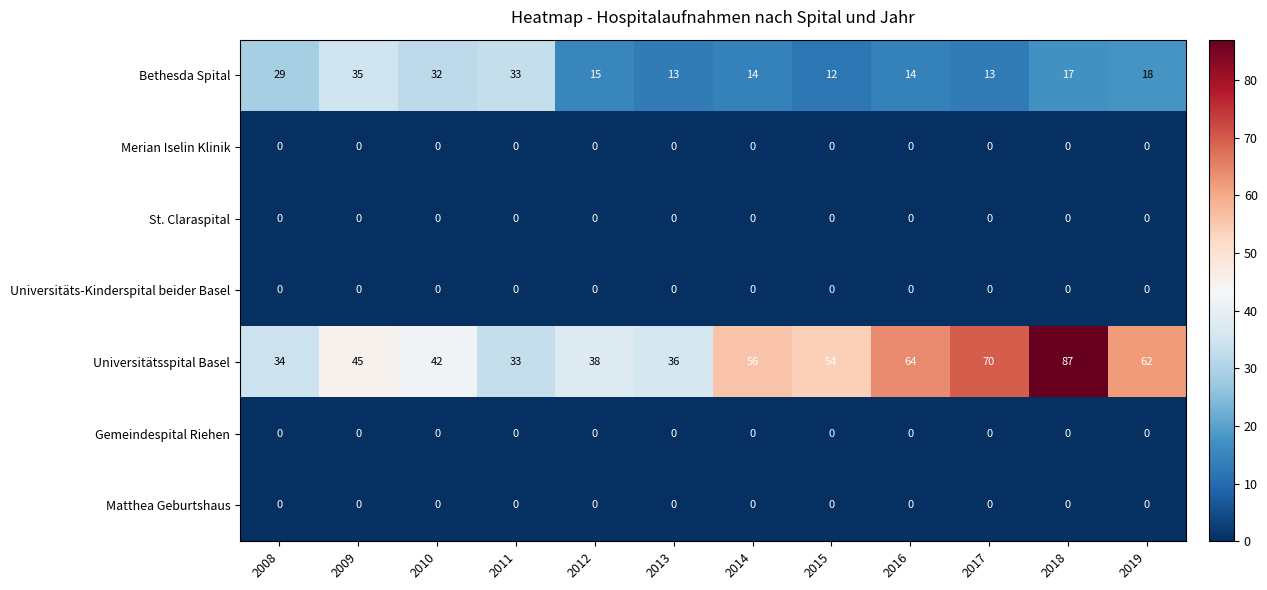

At which category is the sum across all series the highest?

2018